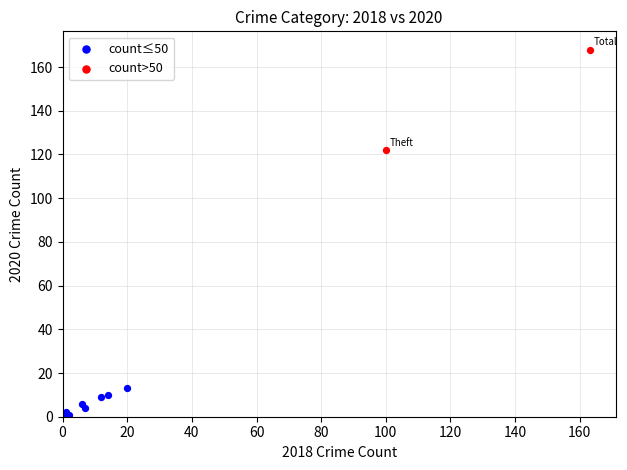

What are all the series names shown in the legend?

count≤50, count>50